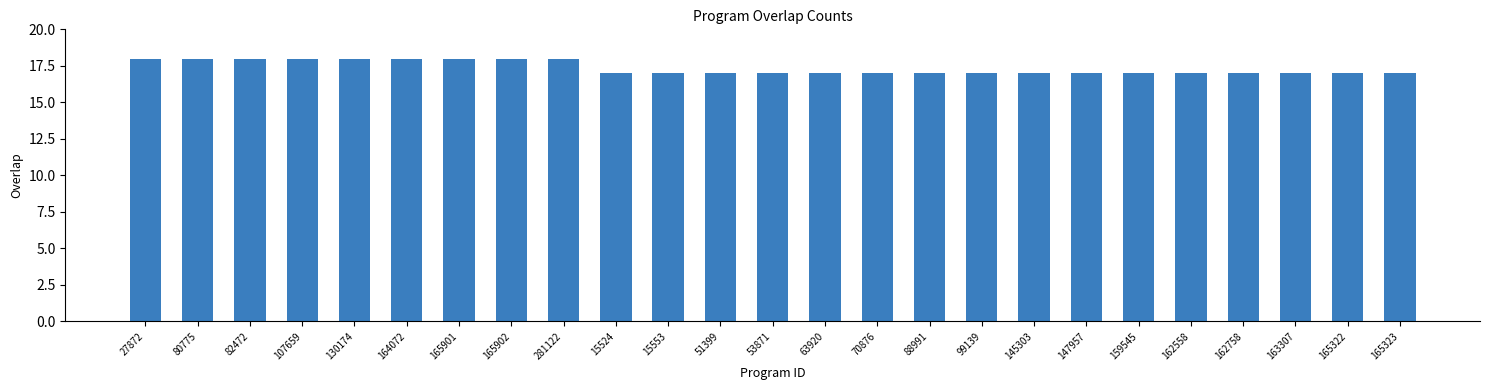

What is the difference between the values at 145303 and 130174?

1